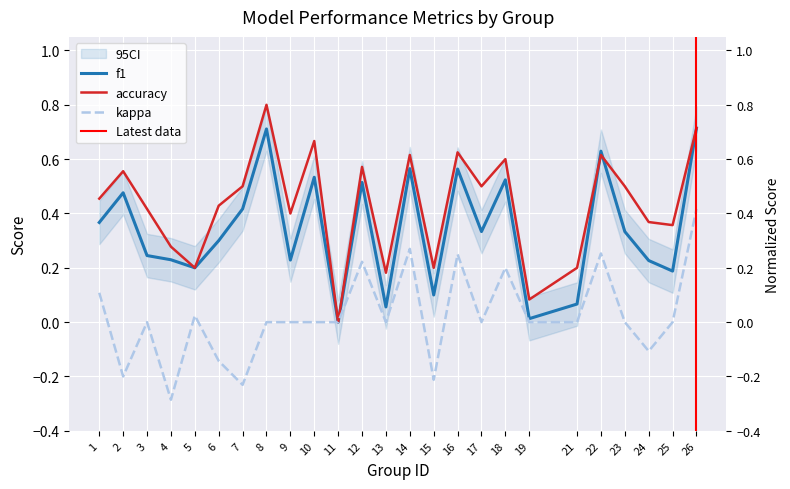

List the series in order of their peak value, lowest first.

kappa, f1, accuracy